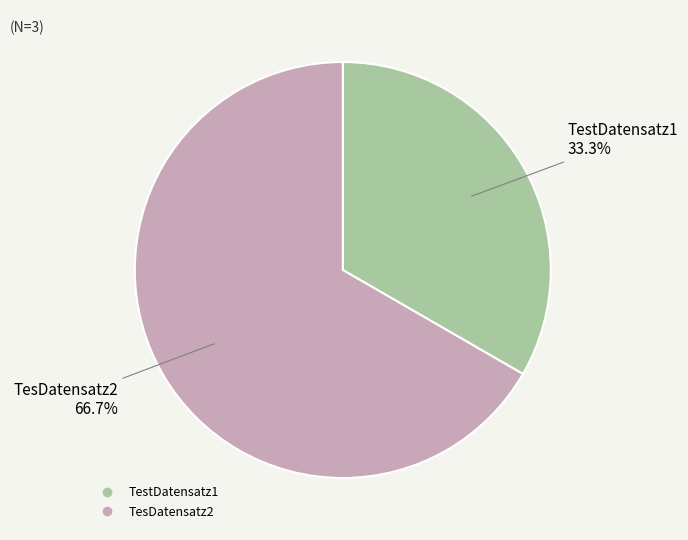

How much of the chart is everything except TesDatensatz2?

33.3%